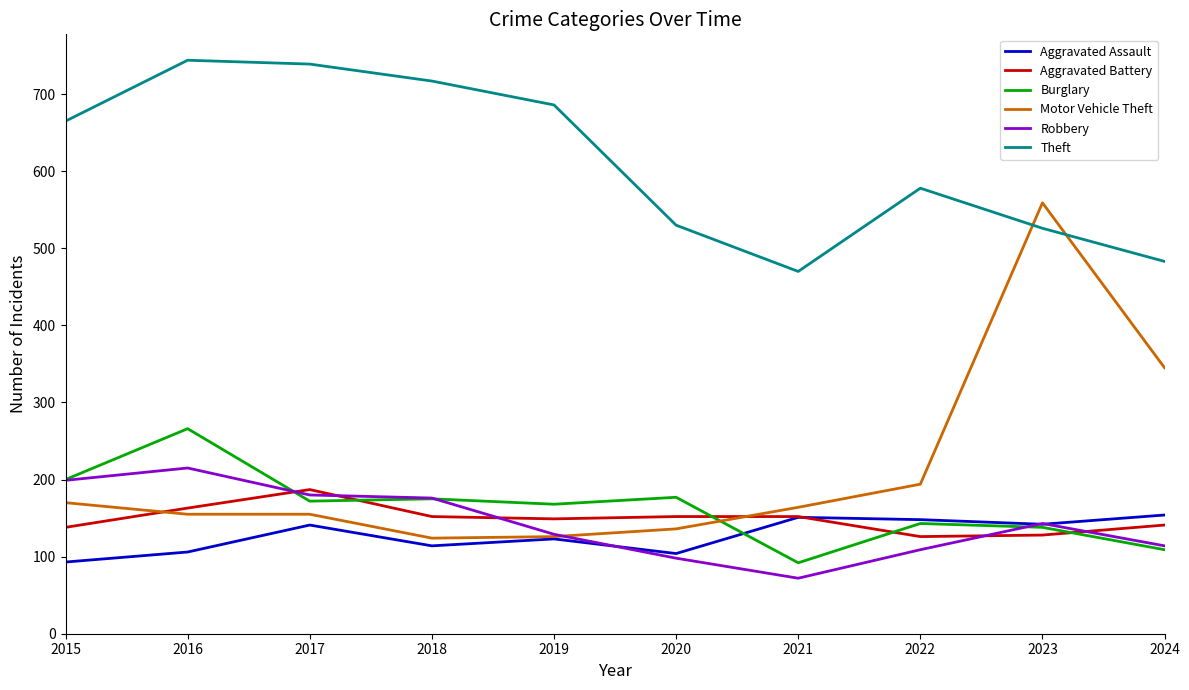

Is it true that Burglary equals 298 at 2018?

False